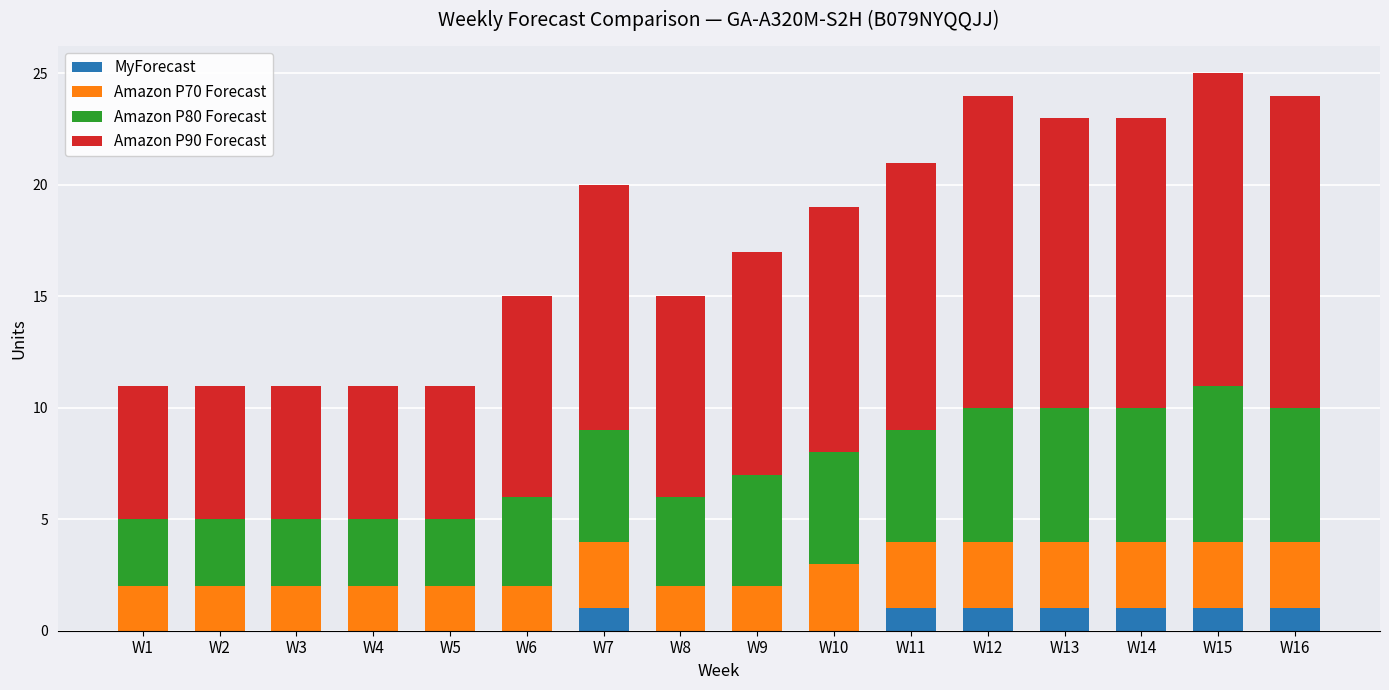

Does the chart contain stacked bars?

Yes